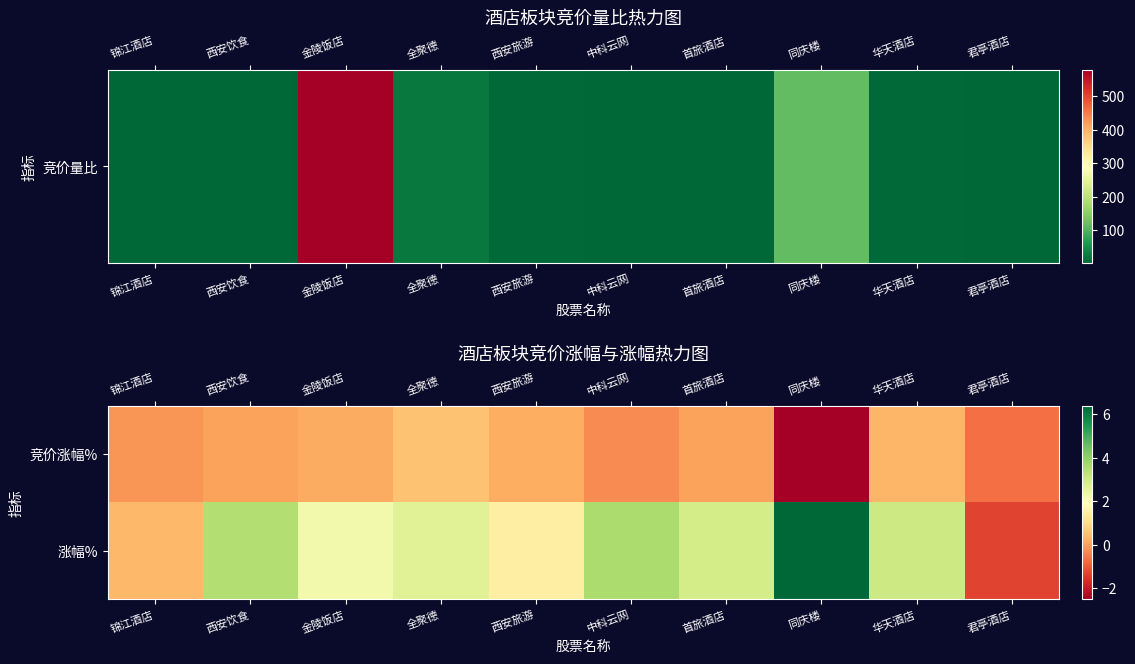

Count the number of data series in this chart.

2